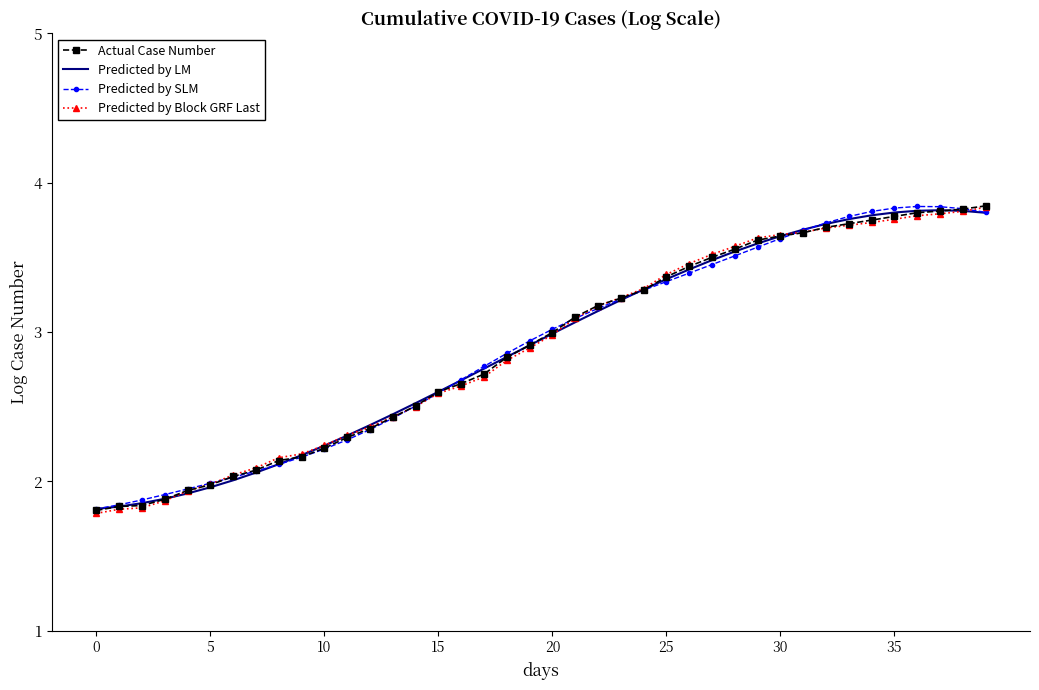

What are all the series names shown in the legend?

Actual Case Number, Predicted by LM, Predicted by SLM, Predicted by Block GRF Last